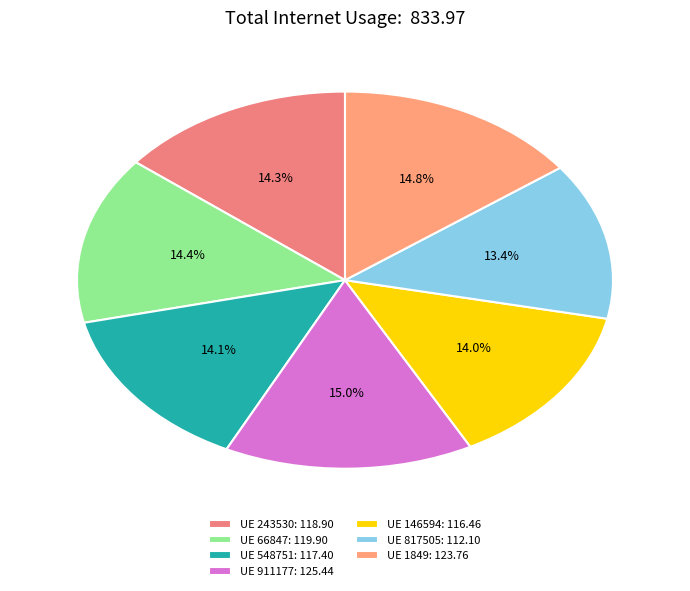

Which category has the biggest portion of the pie?

911177